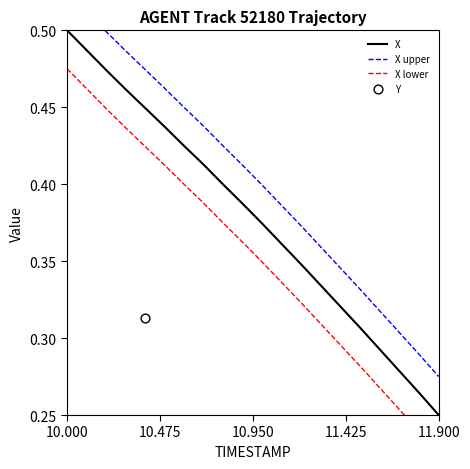

Which series reaches the minimum Y coordinate?

X lower